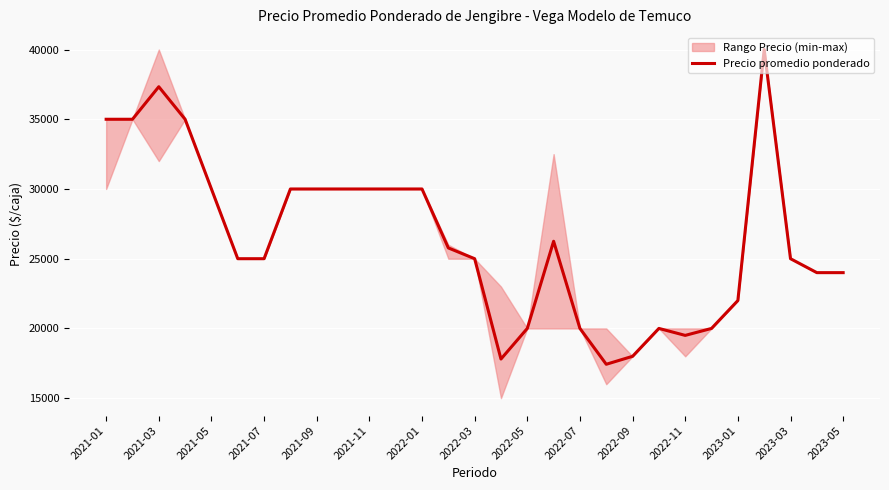

What is the maximum value for Precio promedio ponderado?

40000